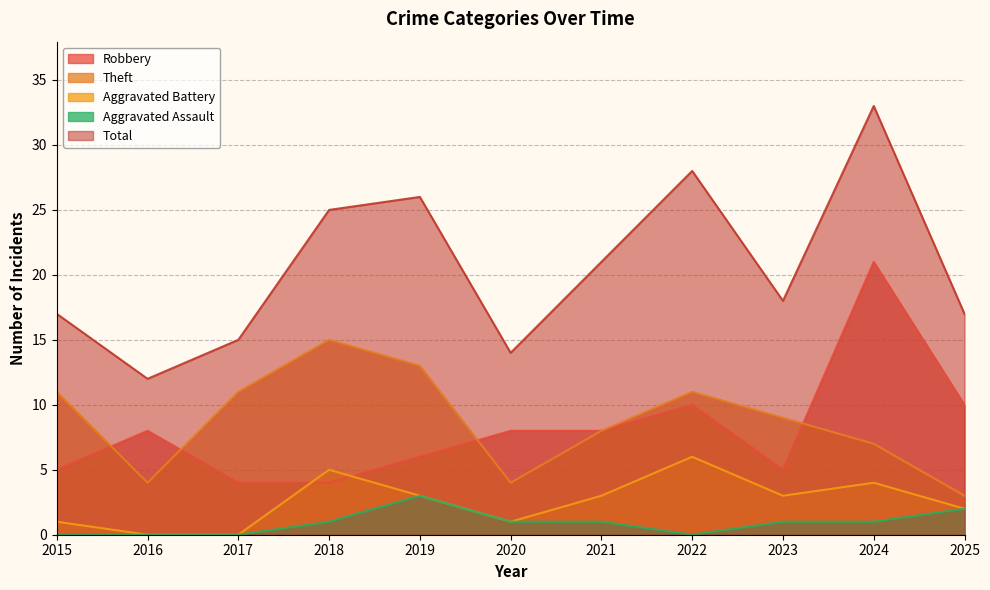

The value of Robbery at 2019 is 1. True or false?

False